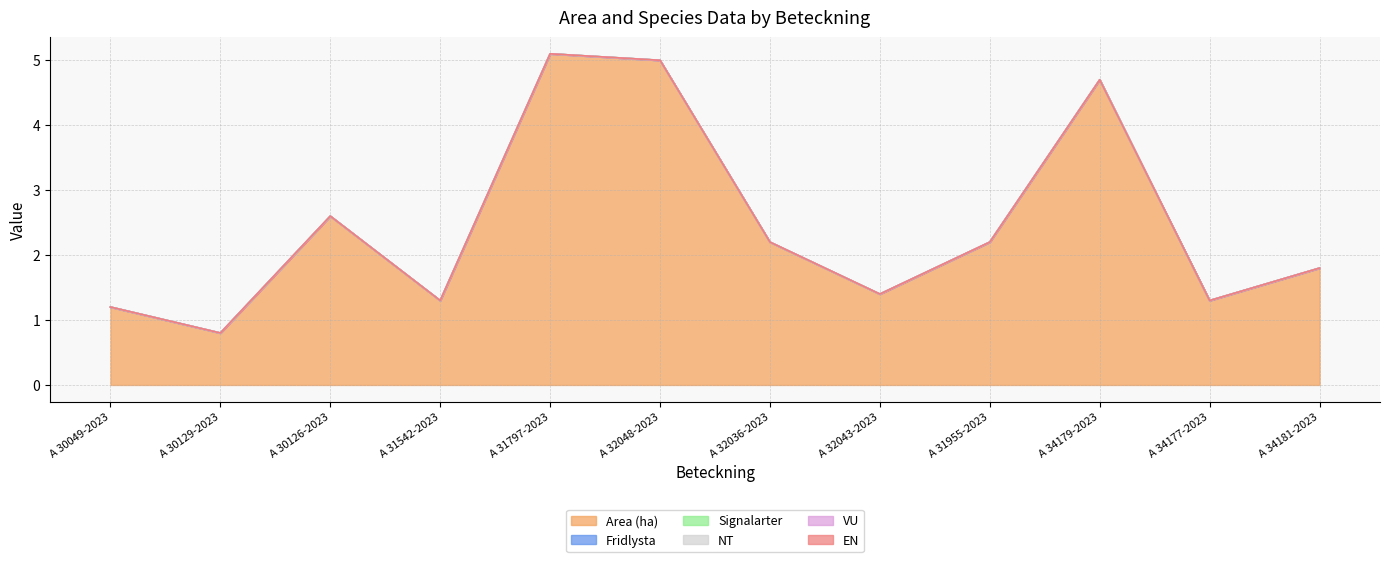

List the labels in order of VU value, largest first.

A 30049-2023, A 30129-2023, A 30126-2023, A 31542-2023, A 31797-2023, A 32048-2023, A 32036-2023, A 32043-2023, A 31955-2023, A 34179-2023, A 34177-2023, A 34181-2023